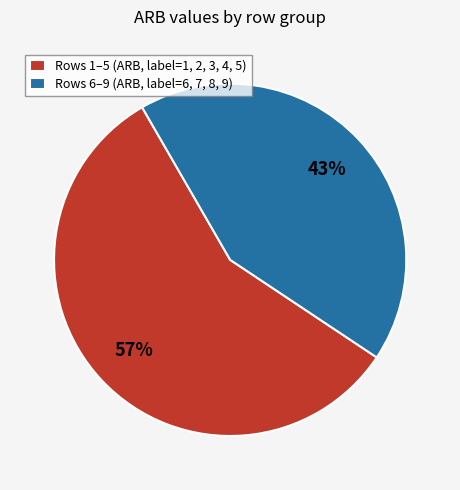

What percentage is the Rows 6–9 (ARB, label=6, 7, 8, 9) slice, to the nearest percent?

43%